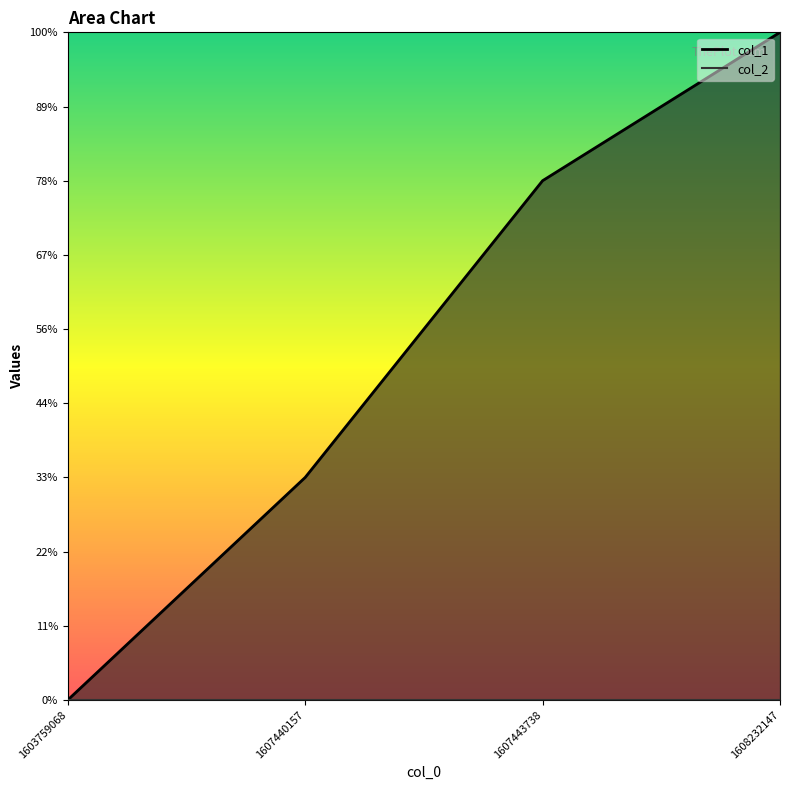

Reading left to right, what are all the values shown in this chart?

0	3	7	9